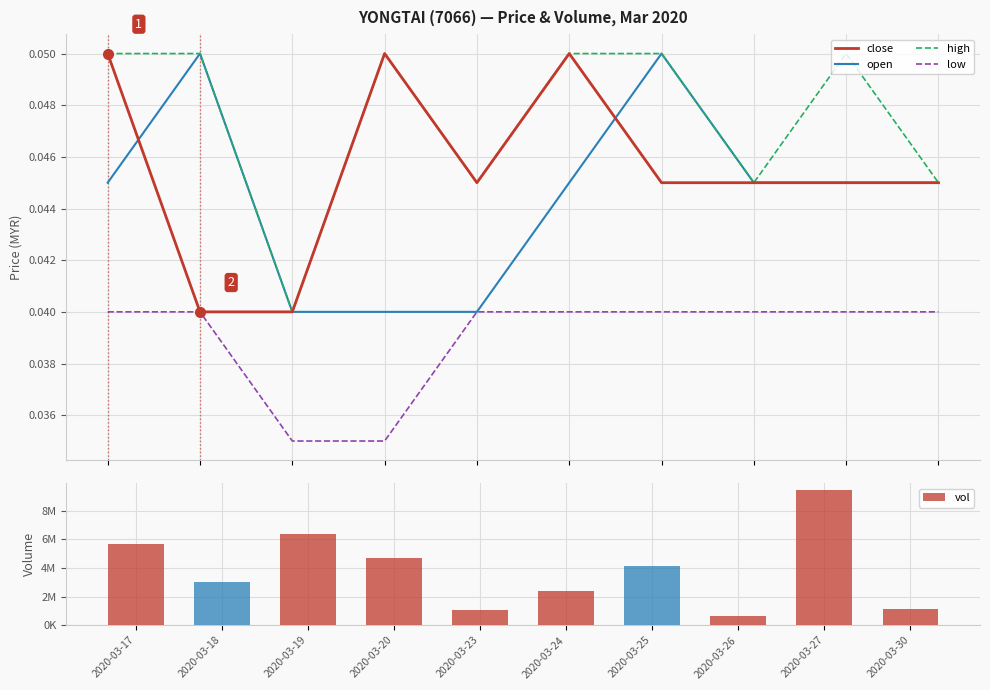

The value of open at 2020-03-18 is 0.0. True or false?

False